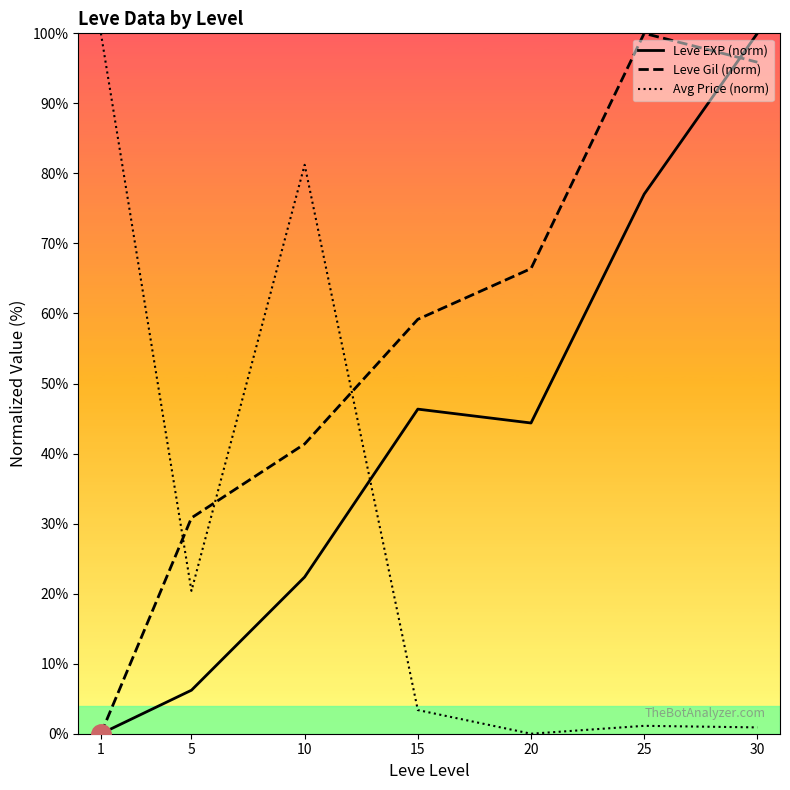

What is the sum of all Avg Price (norm) values?

207.0